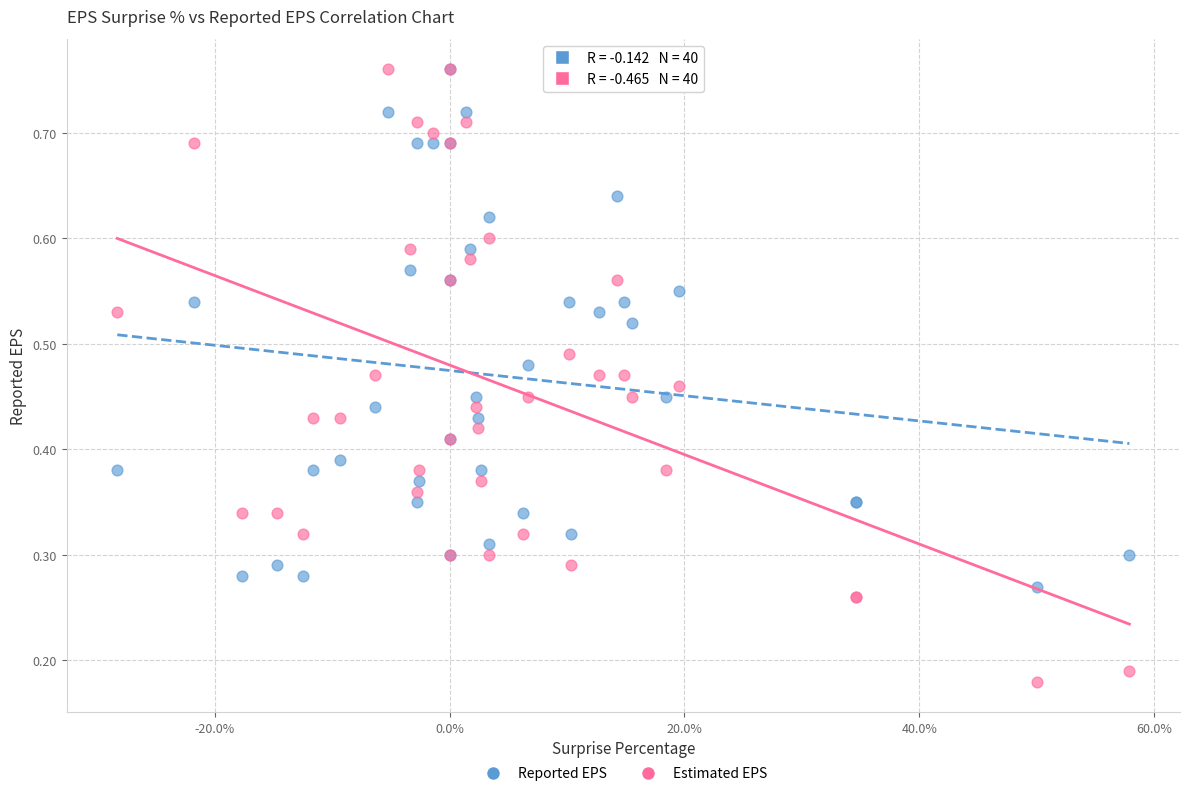

What are all the series names shown in the legend?

Reported EPS, Estimated EPS